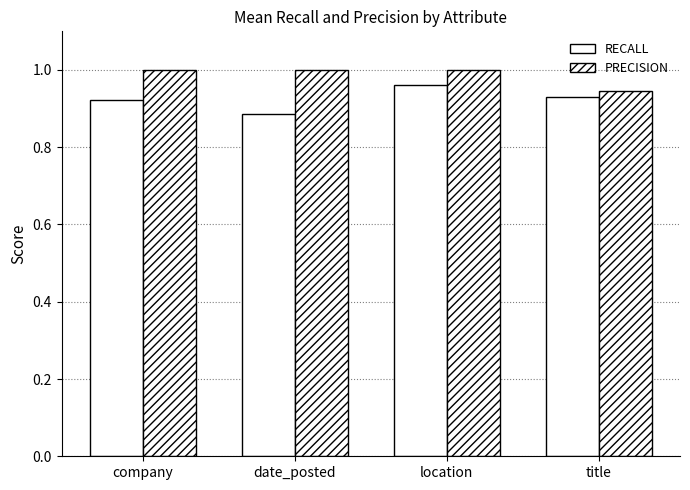

Is it true that PRECISION equals 1.0 at date_posted?

True